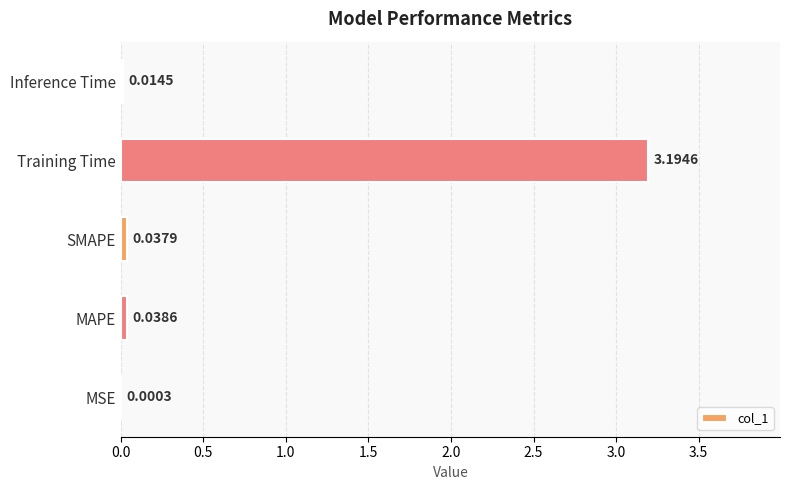

Which label corresponds to the largest value in the chart?

Training Time